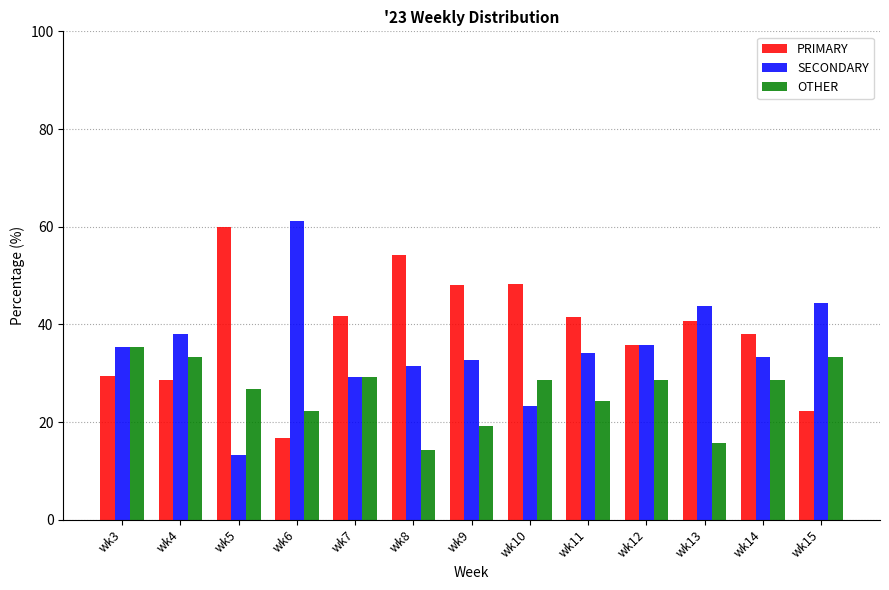

What is the value of the OTHER bar at the 3rd from the left?

26.7